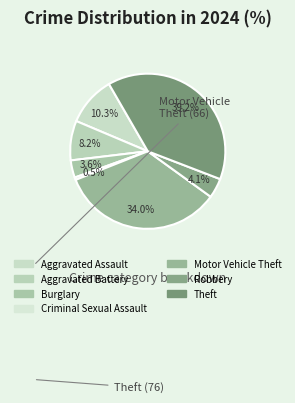

Count the number of slices in the pie.

7